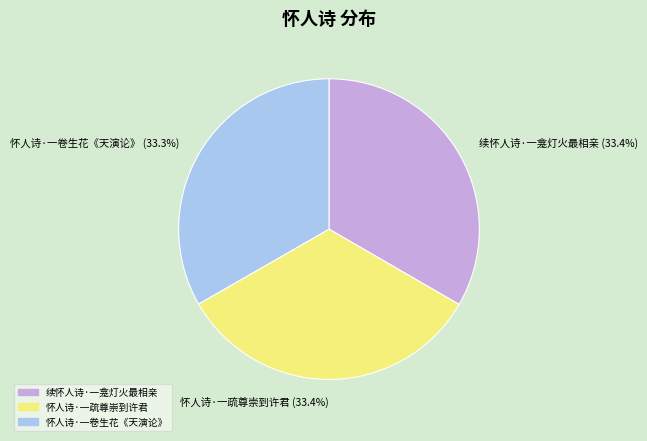

How many segments does this pie chart have?

3